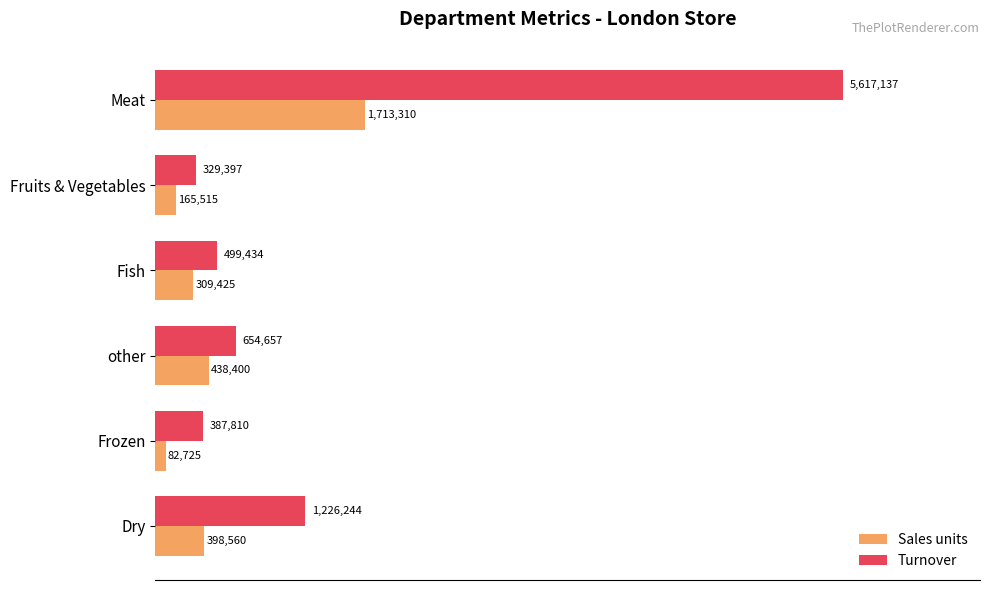

List the labels in order of Turnover value, largest first.

Meat, Dry, other, Fish, Frozen, Fruits & Vegetables